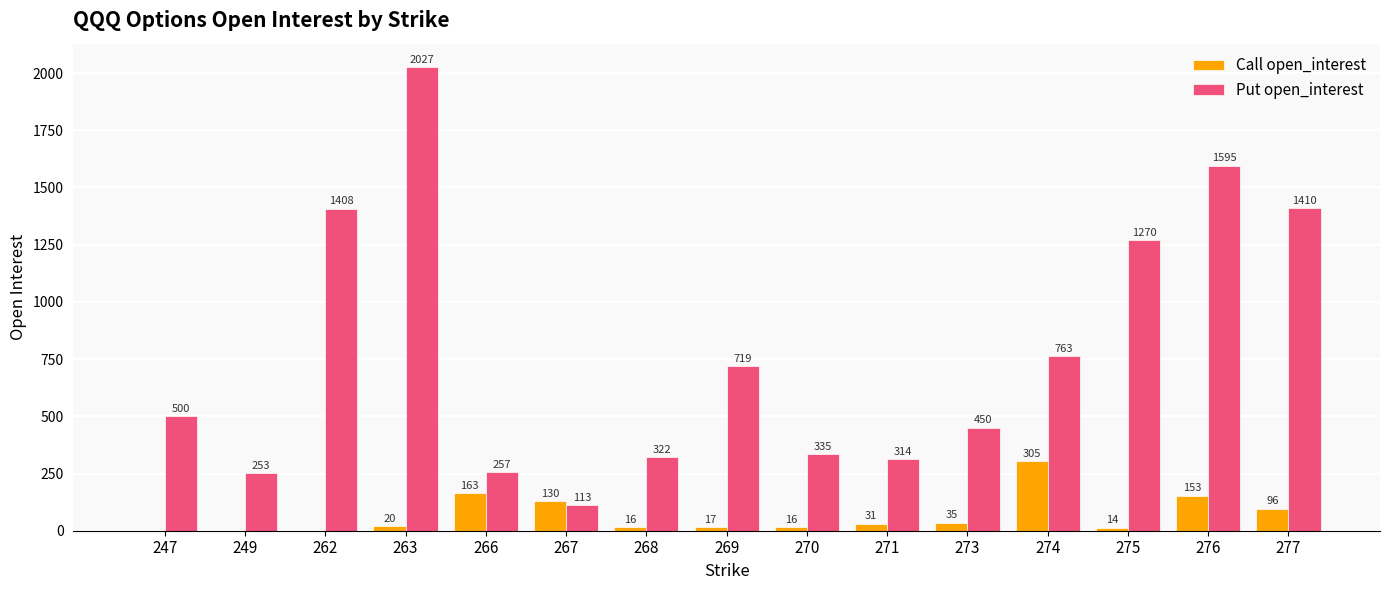

Read the Call open_interest value at 276, to the nearest 50.

150